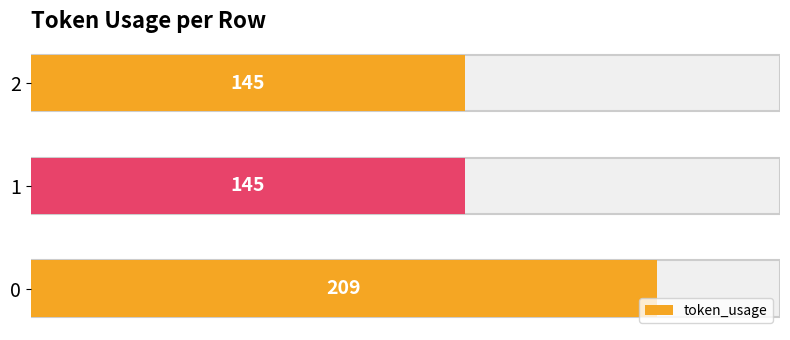

The chart shows a value of 145 at 1. True or false?

True